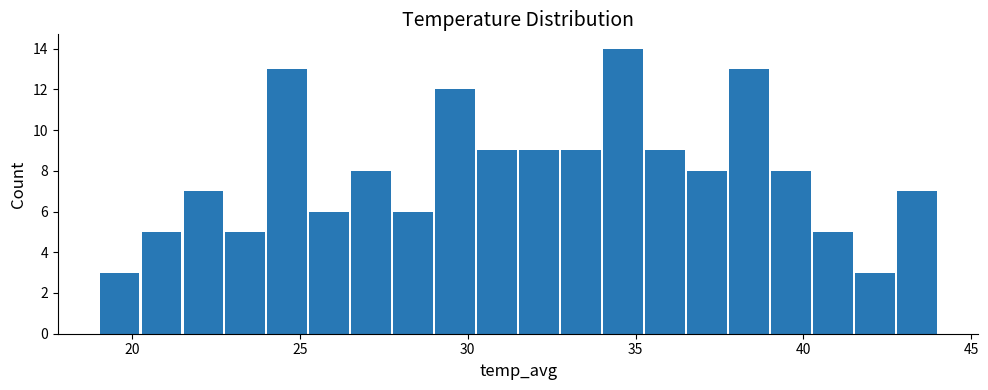

Read against the x-axis, roughly where is the centre of the tallest bar?

34.5